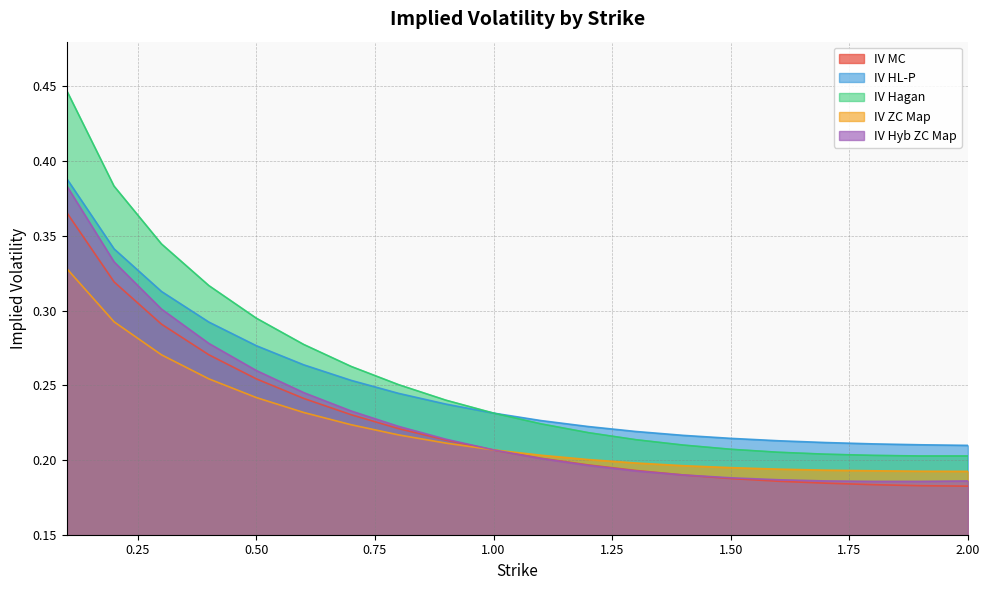

True or false: IV ZC Map and IV HL-P cross at least once.

False